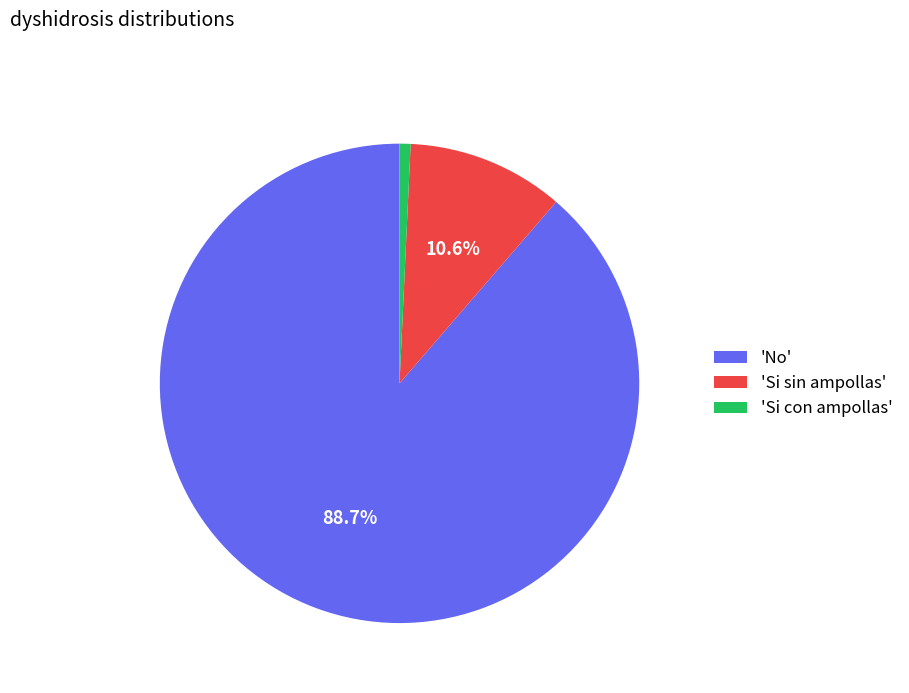

What is the total percentage of 'No' and 'Si sin ampollas'?

99.3%